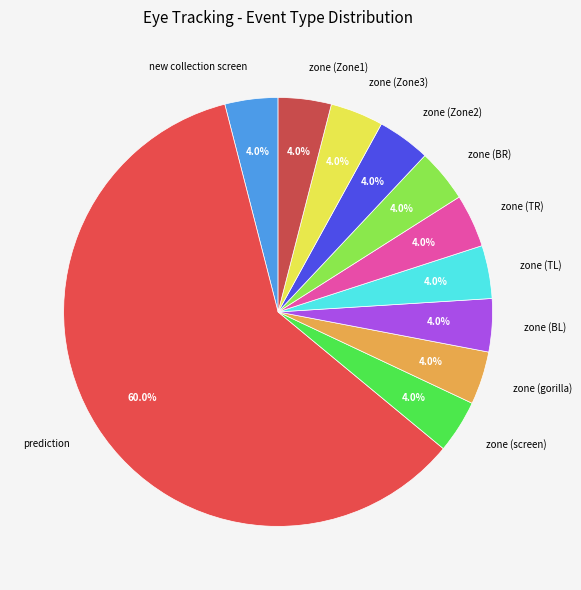

What is the ratio of the value at zone (gorilla) to the value at new collection screen?

1.0